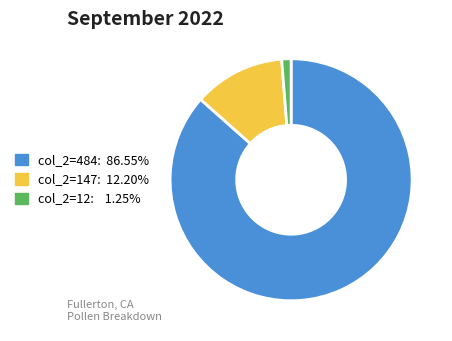

Is there any slice that represents more than half of the pie?

Yes